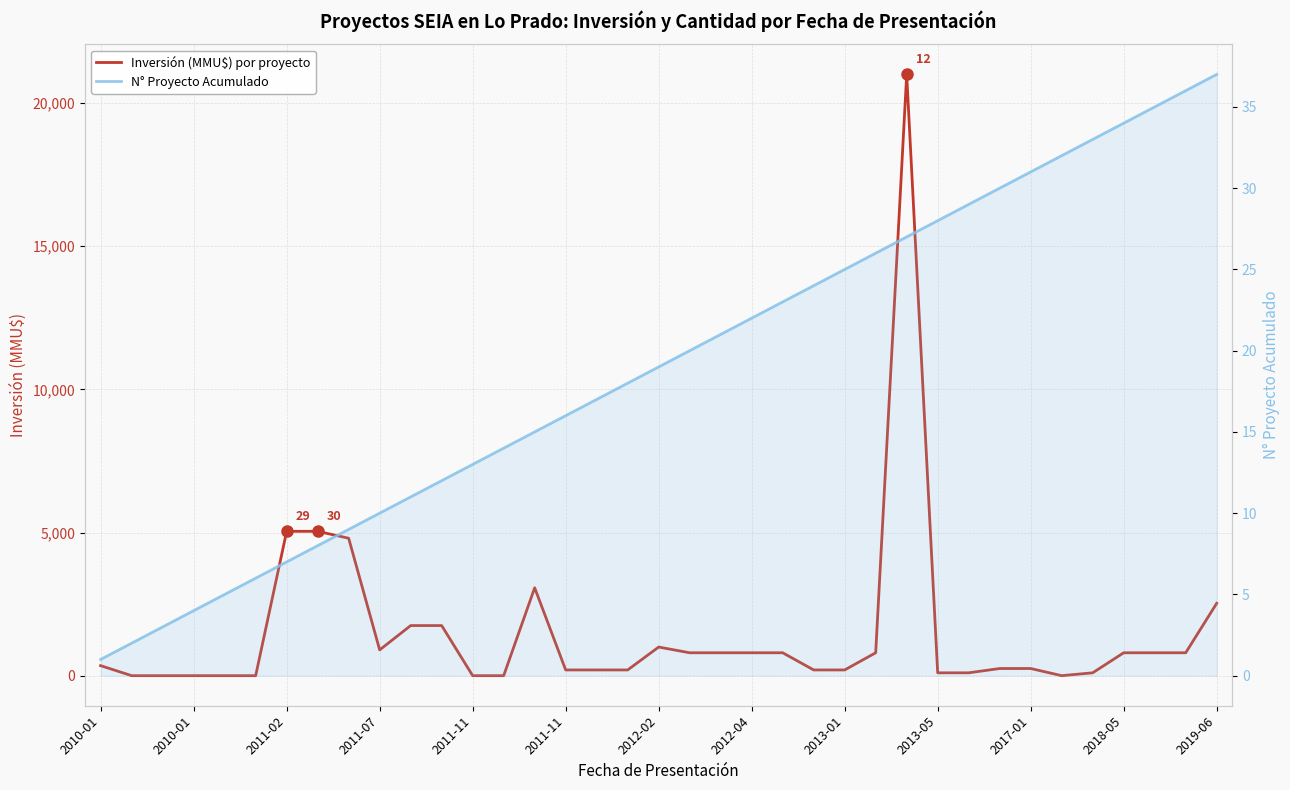

How many positive values does the Inversión (MMU$) por proyecto series have?

29